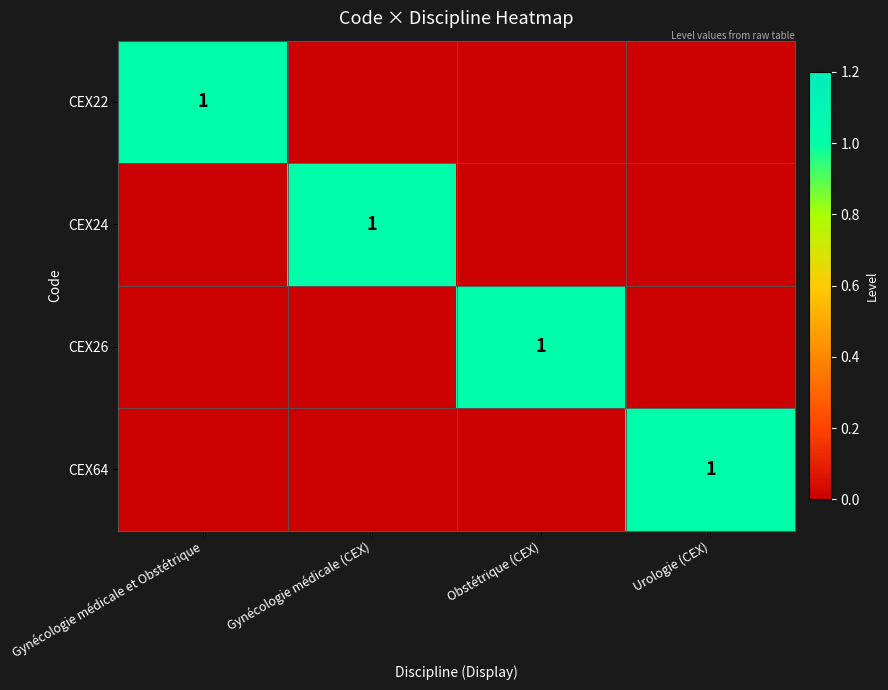

Which label corresponds to the smallest value in the chart?

Gynécologie médicale (CEX)